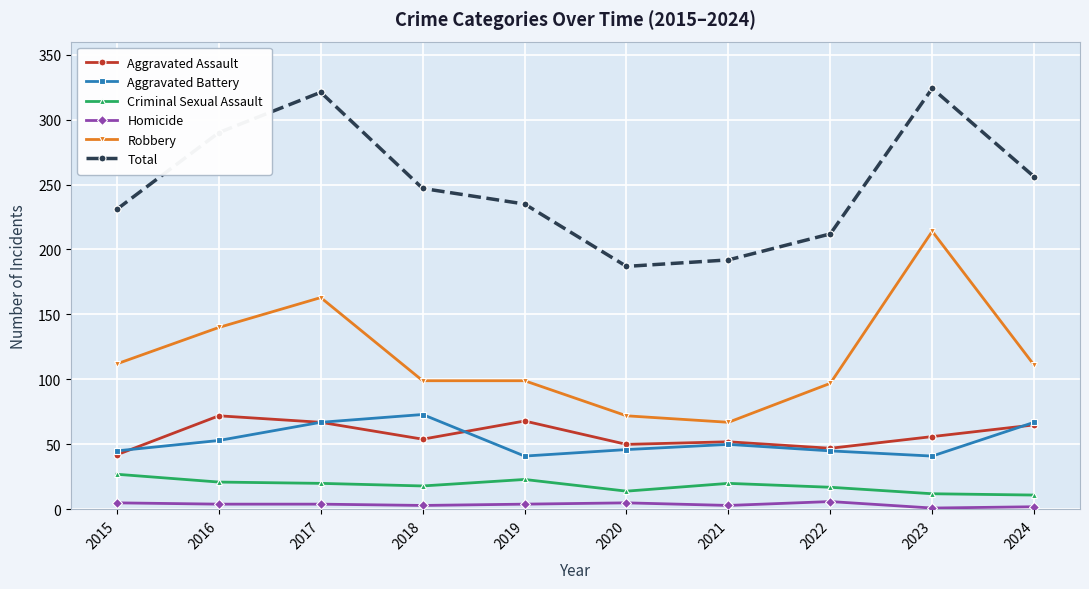

Between 2017 and 2020, which series saw the biggest shift?

Total